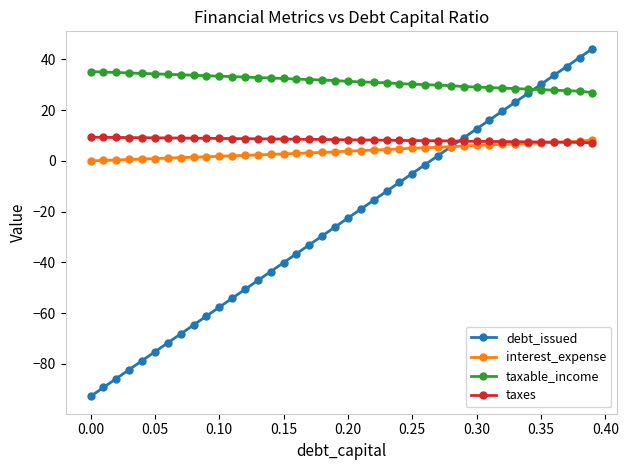

Which series has the widest spread of values?

debt_issued